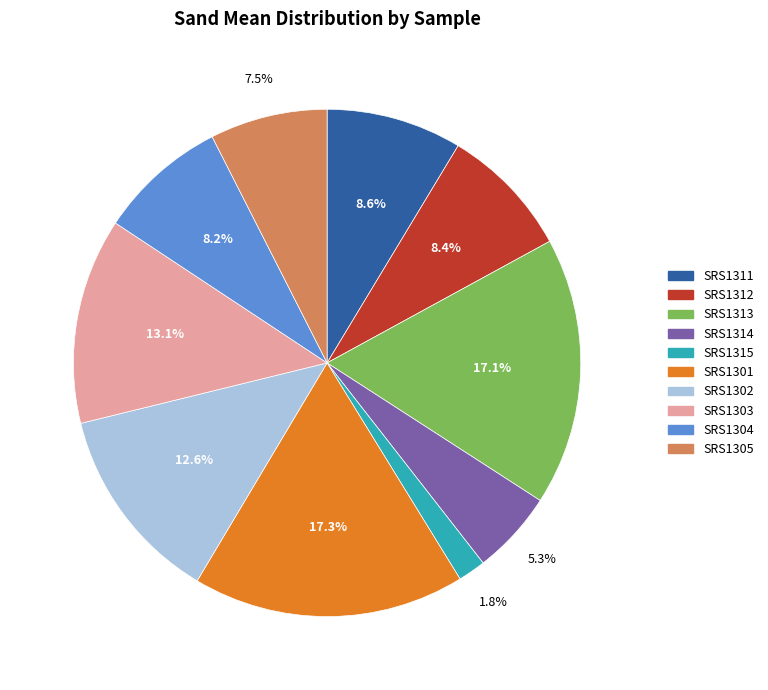

Does SRS1315 account for over 50% of the chart?

No